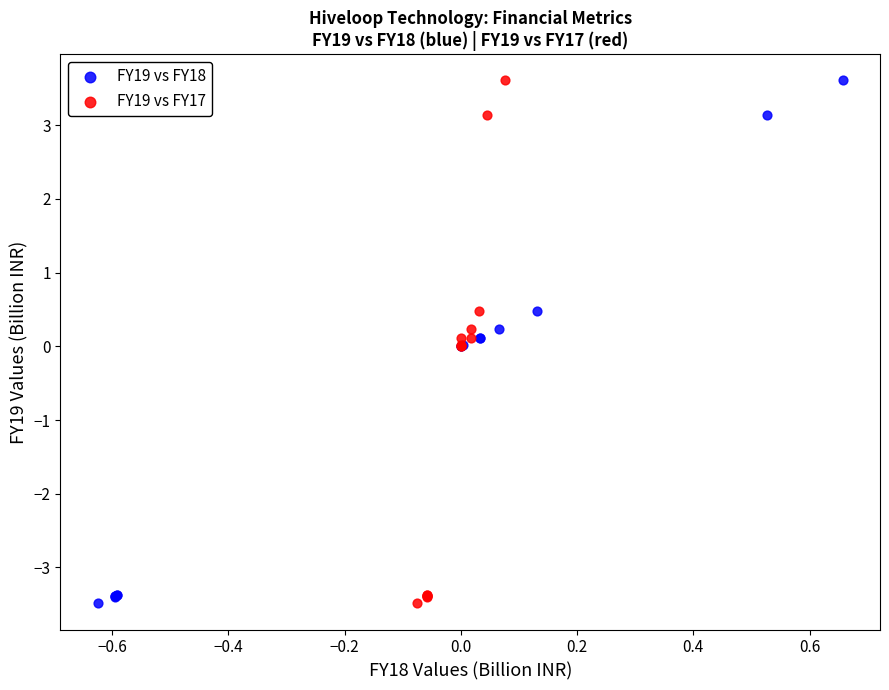

What are all the series names shown in the legend?

FY19 vs FY18, FY19 vs FY17